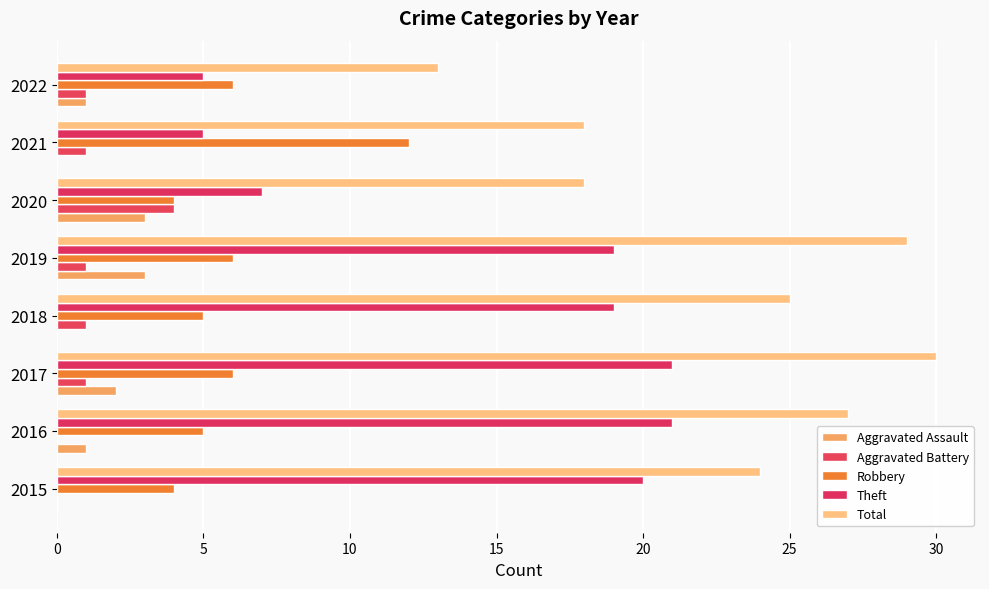

What are all the series names shown in the legend?

Aggravated Assault, Aggravated Battery, Robbery, Theft, Total